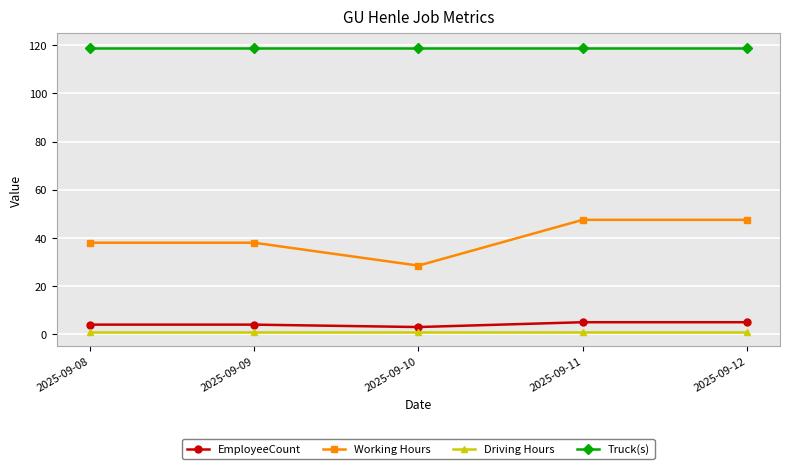

Does the chart have visible grid lines?

Yes